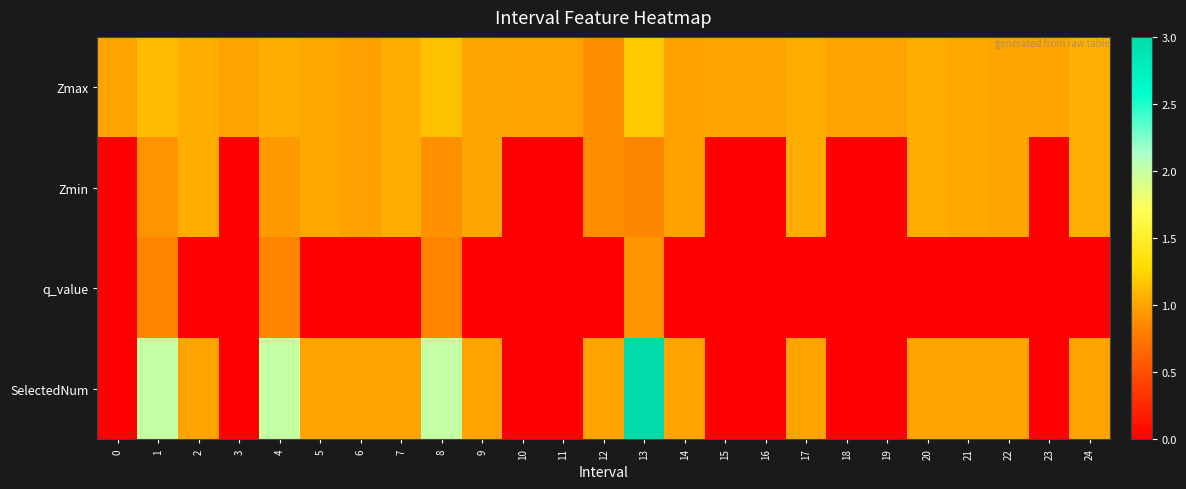

What is the total value across all series at 5?

3.1